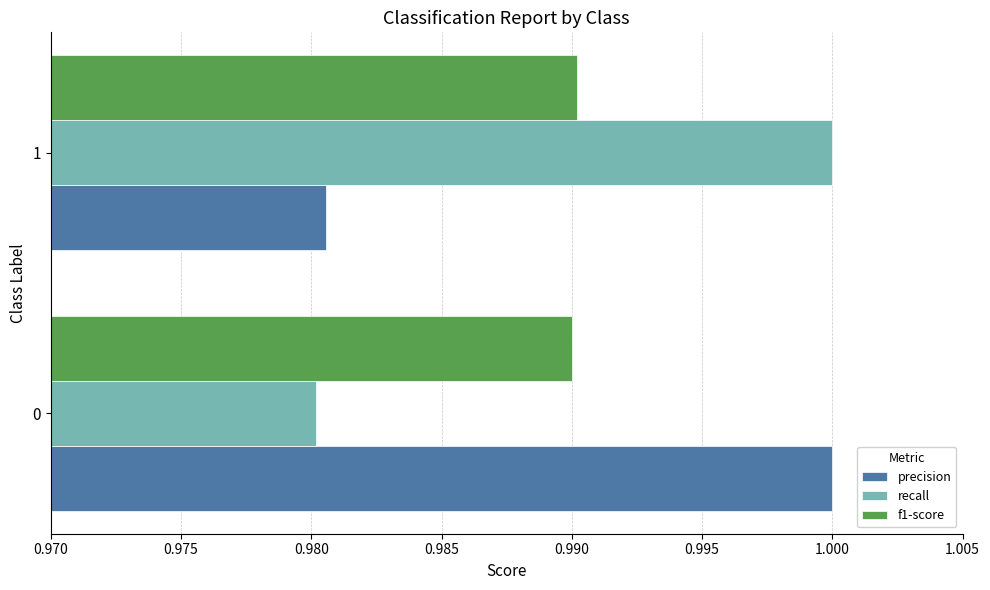

What is the sum of the precision values at 1 and 0?

2.0